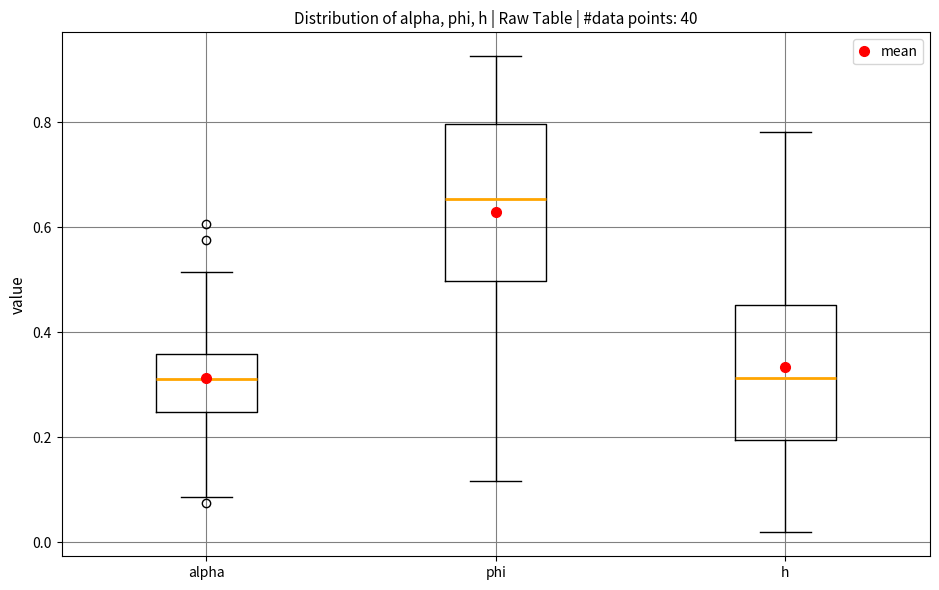

Where does the median line of the box for phi sit on the y-axis? The values are not printed on the chart, so give them approximately, as read against the axis.

0.66